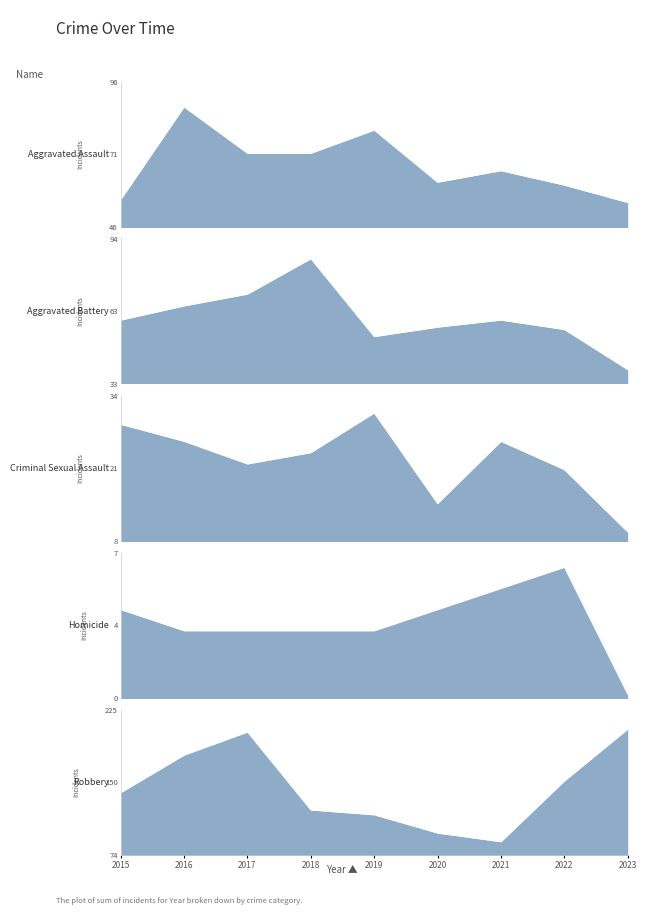

Where does the Aggravated Battery series first go above 60?

2016